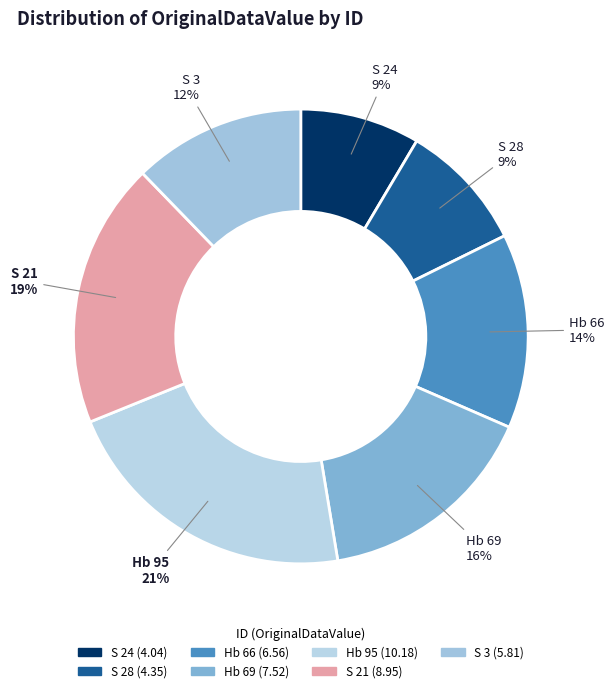

Do Hb 95 and Hb 69 together represent more than half of the pie?

No